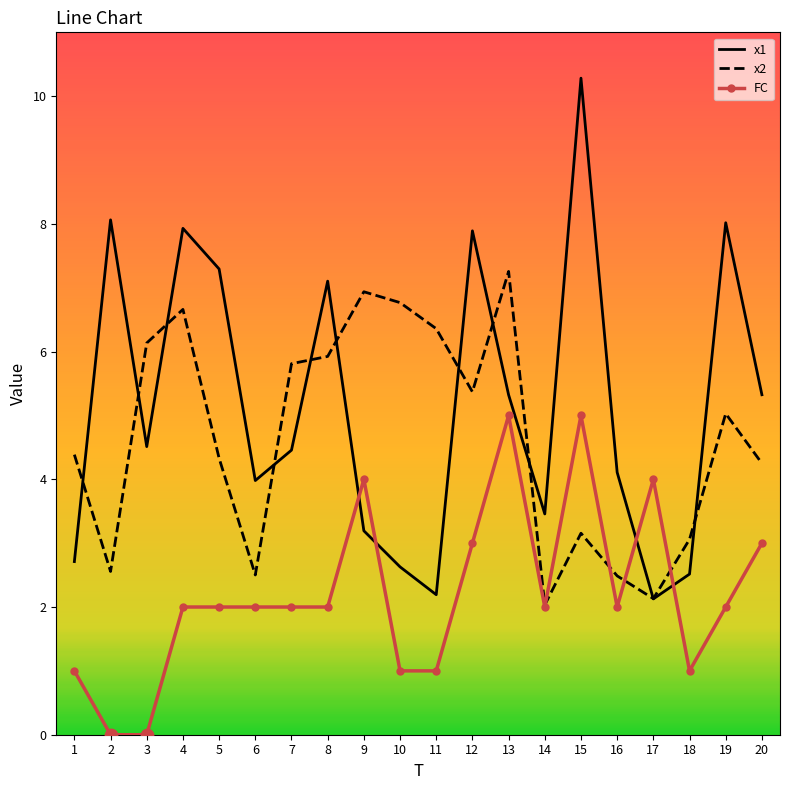

At how many categories does at least one series exceed 9?

1